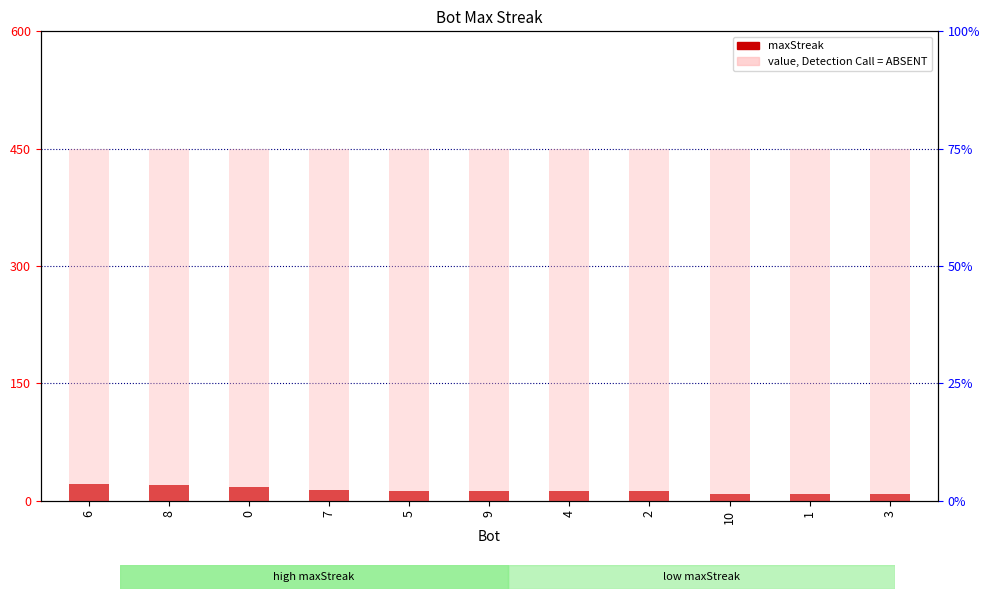

What is the total value across all series at 2?

462